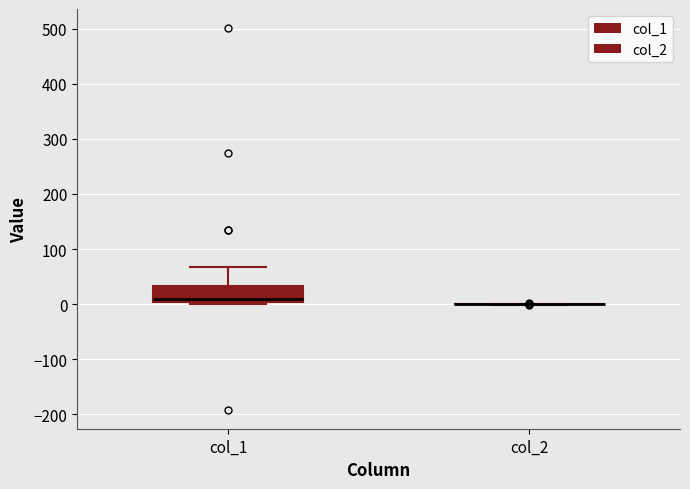

Reading left to right, transcribe this box plot: for each box, give where its median line is, the range the box spans, and where its two whiskers end, as read against the y-axis. The values are not printed on the chart, so give them approximately, as read against the axis.

col_1: median 10, box 0 to 30, whiskers 0 (just below the box's lower edge) to 70
col_2: box collapsed to a line at 0, whiskers 0 to 0